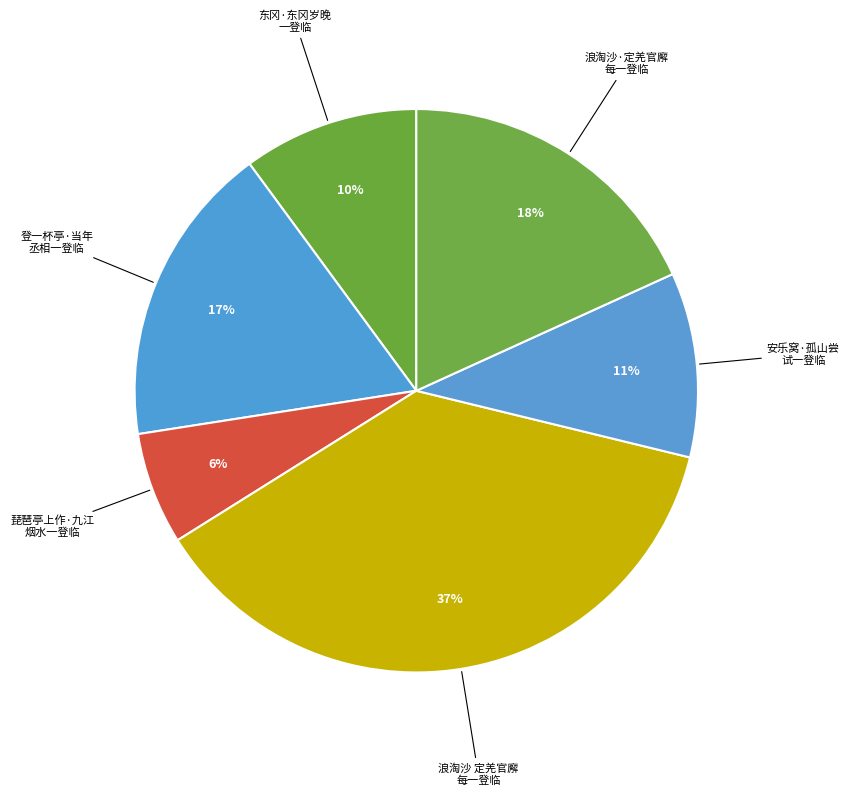

To the nearest percent, what is the difference between the largest and smallest slice percentages?

31%